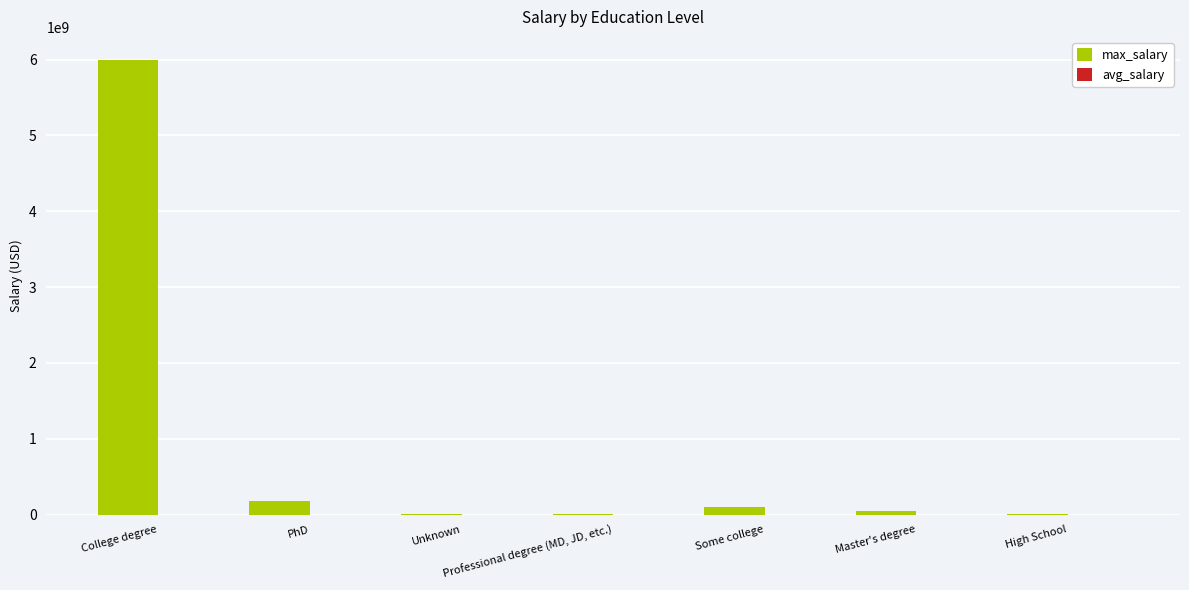

The max_salary series shows 180000000.0 at PhD. True or false?

True